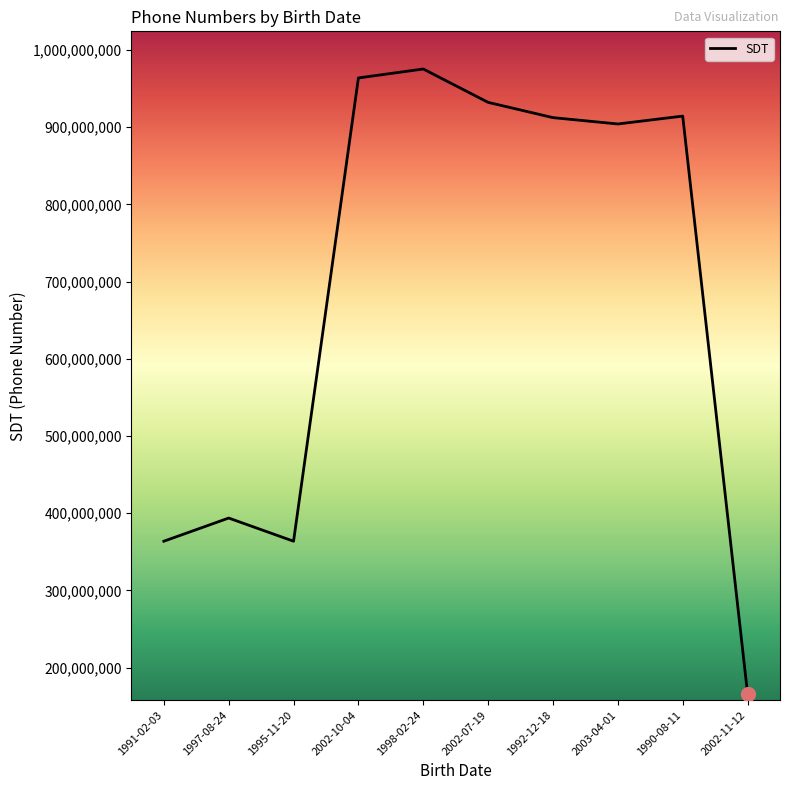

What is the smallest value displayed?

166341357